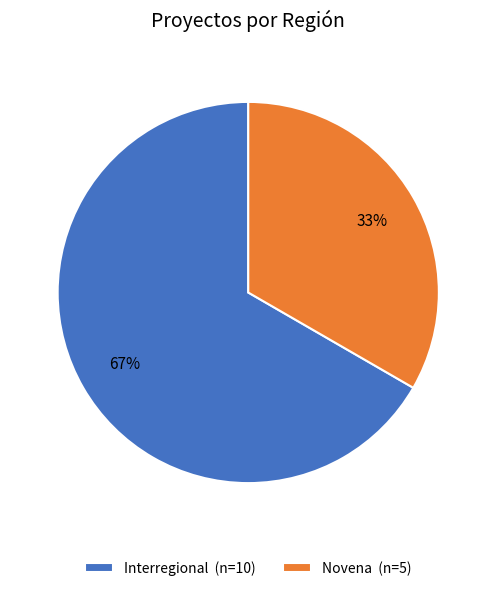

Approximately how many times larger is the value at Interregional compared to Novena?

2.0